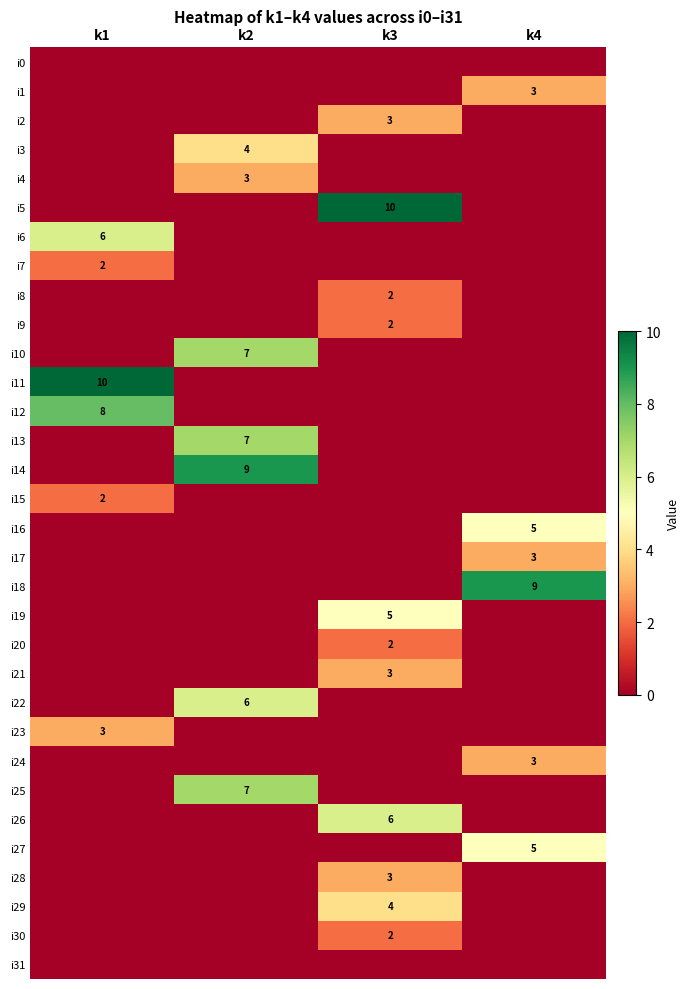

True or false: i26 has a value of 6 at k3.

True